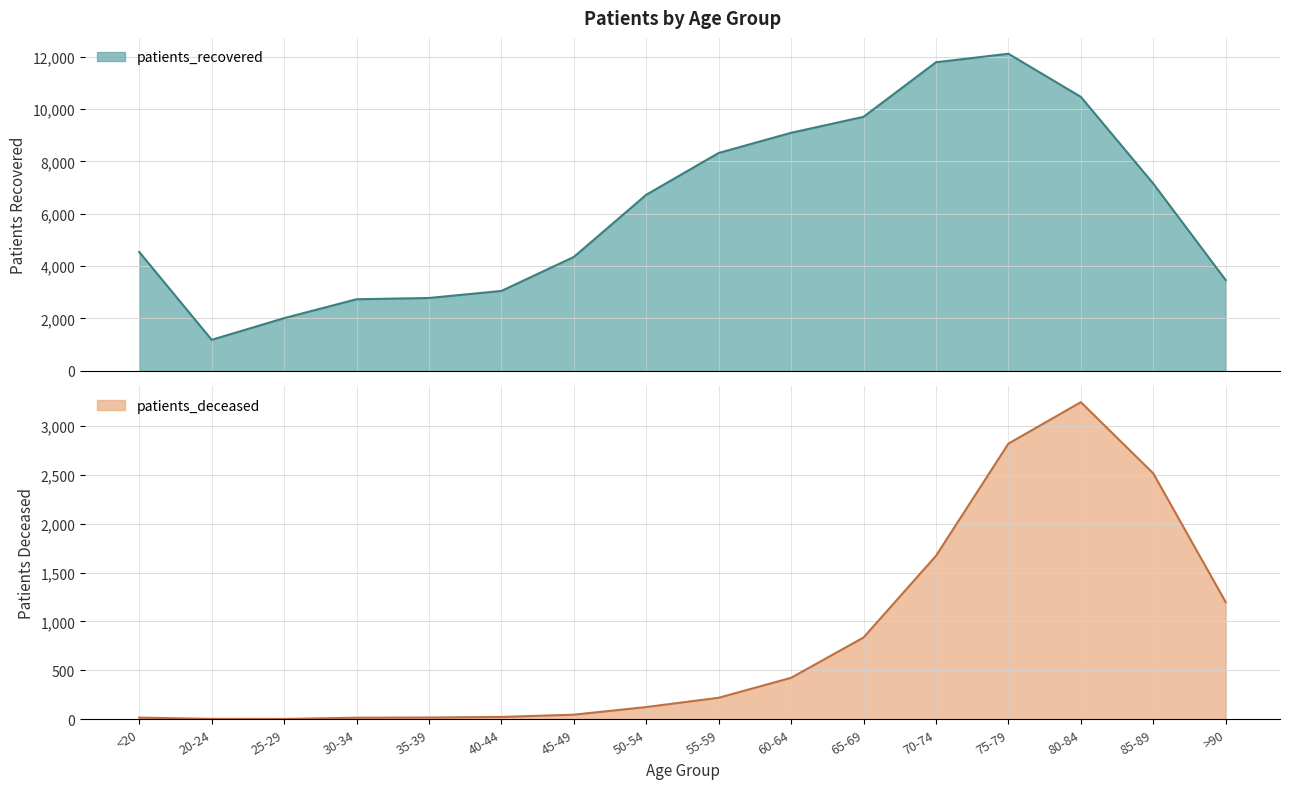

How many interior local valleys does the patients_recovered series have?

1